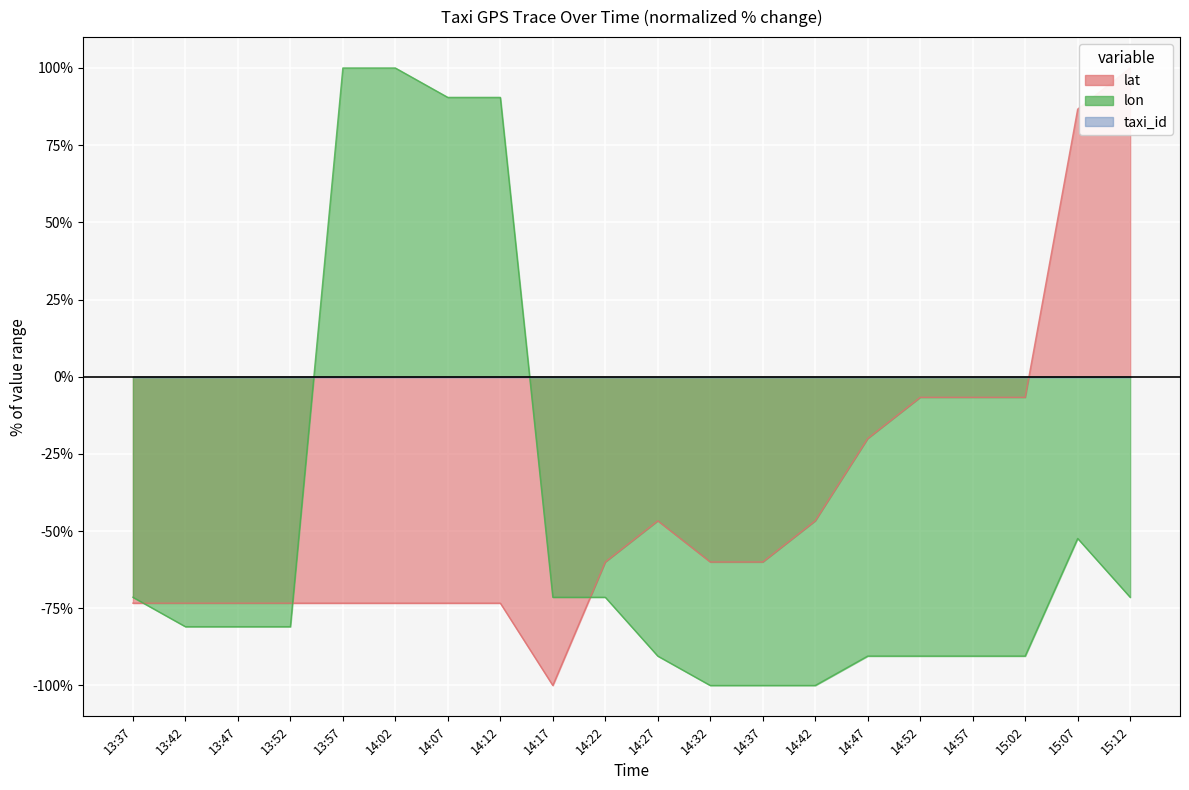

At which category does the chart reach its minimum across all series?

14:17